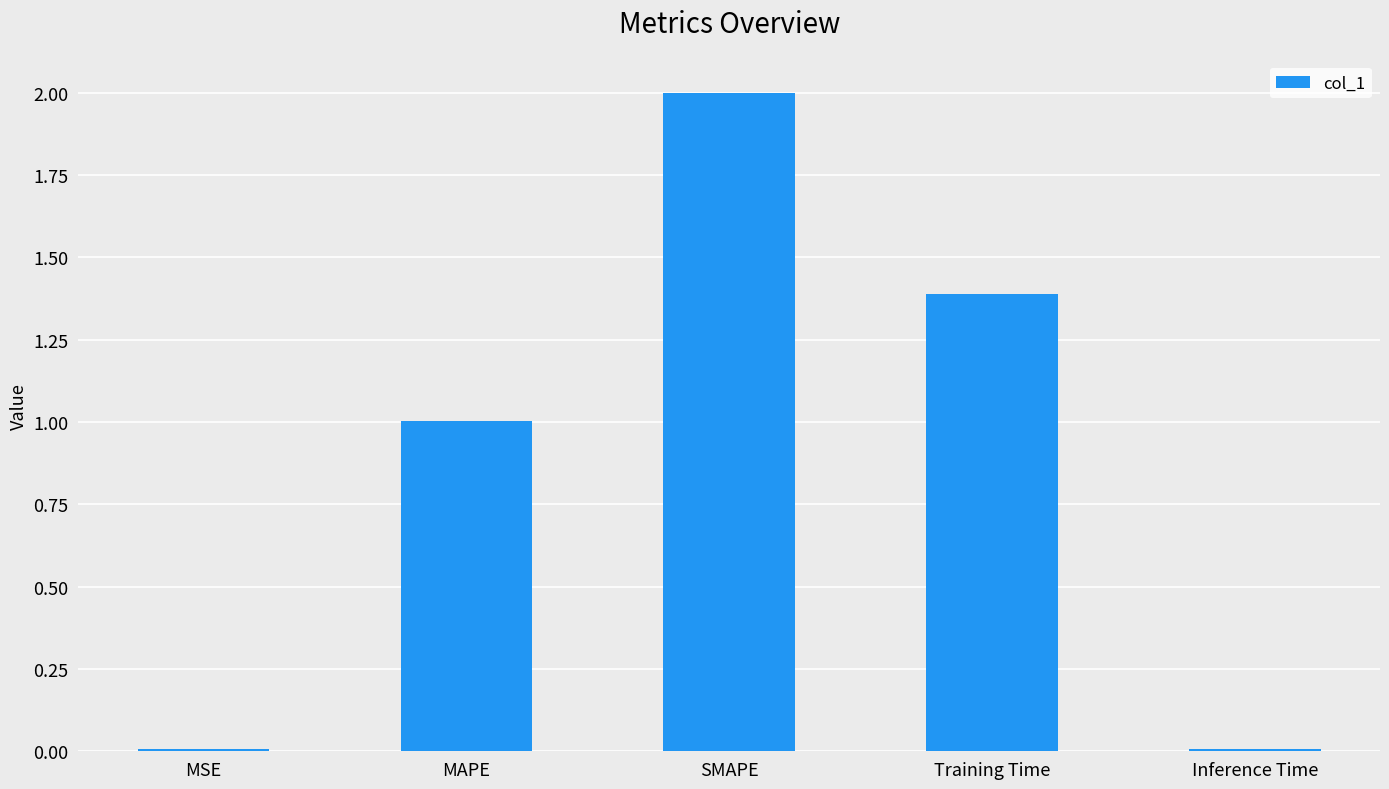

Count the number of categories in the chart.

5